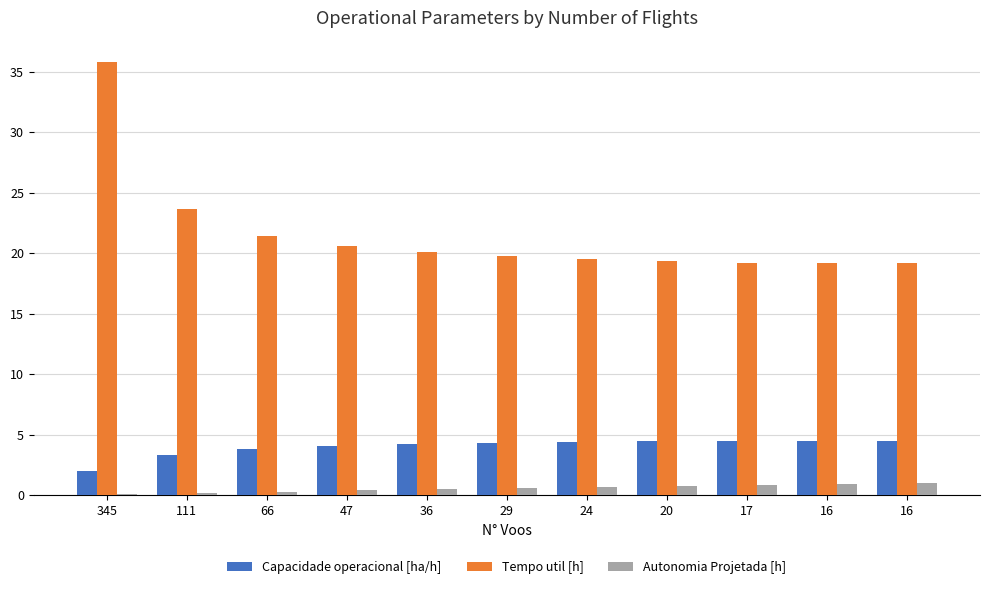

True or false: Autonomia Projetada [h] has a value of 0.8 at 36.

False